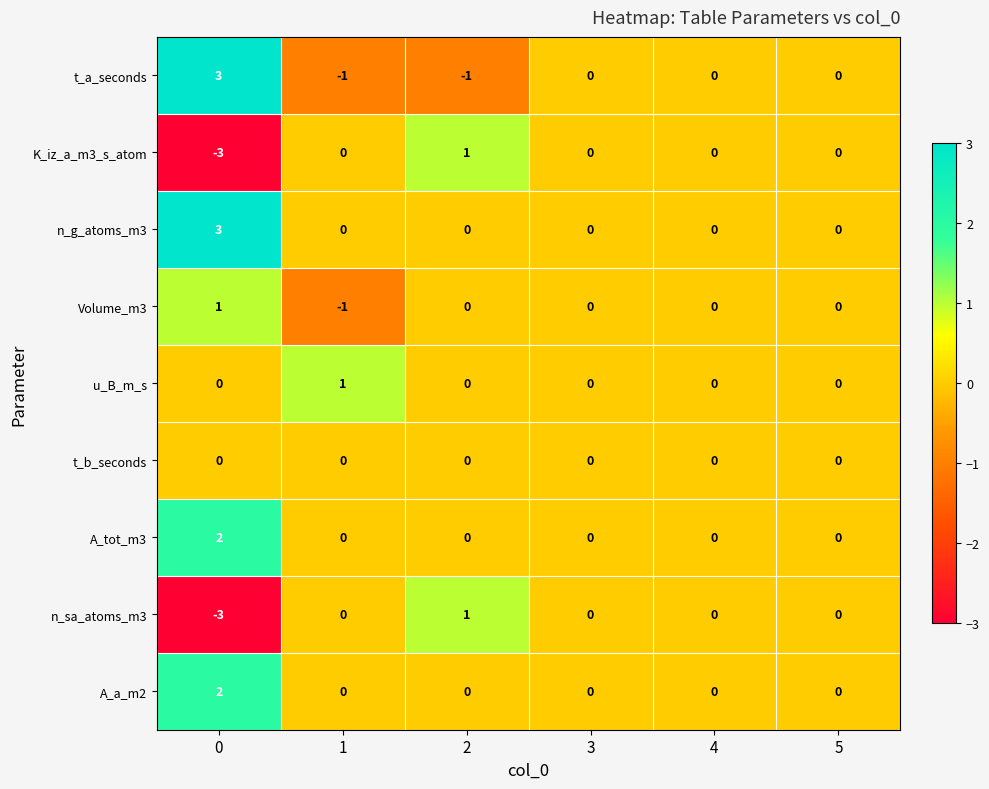

What is the maximum value shown in the chart?

3